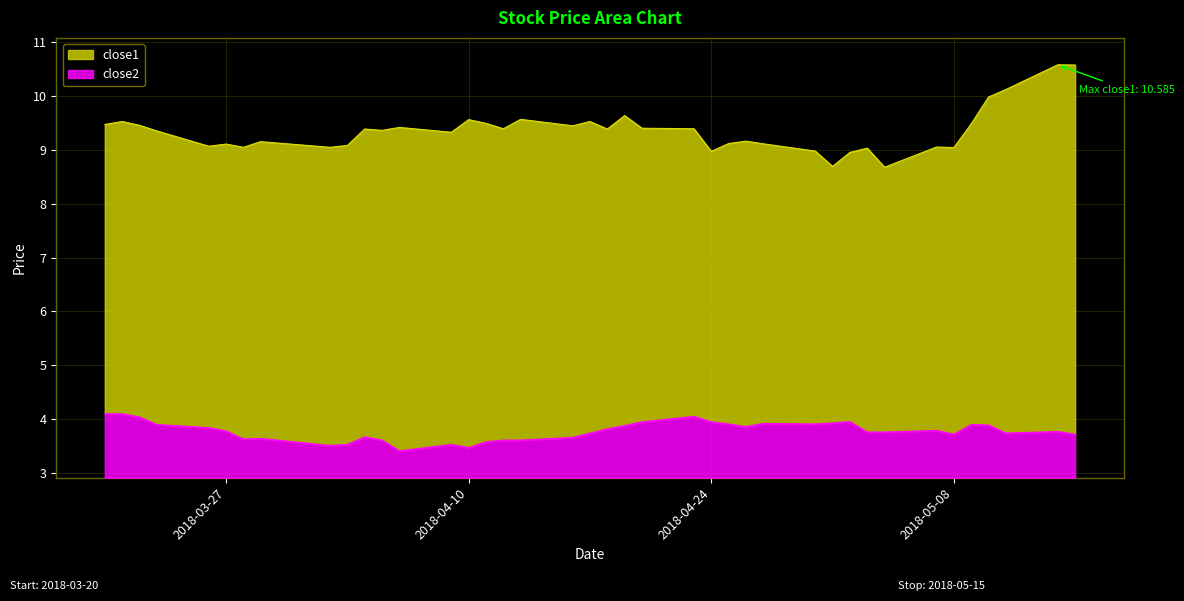

What is the greatest value displayed?

10.6